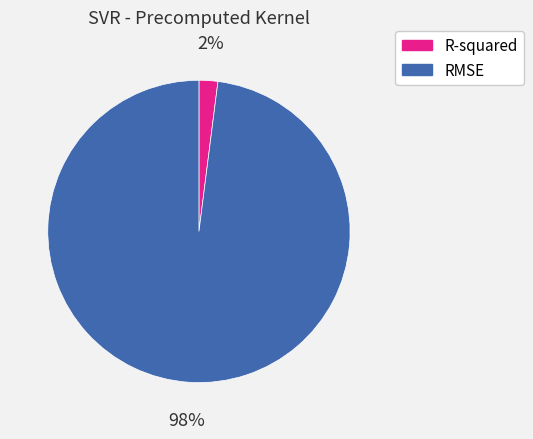

Between RMSE and R-squared, which is larger?

RMSE